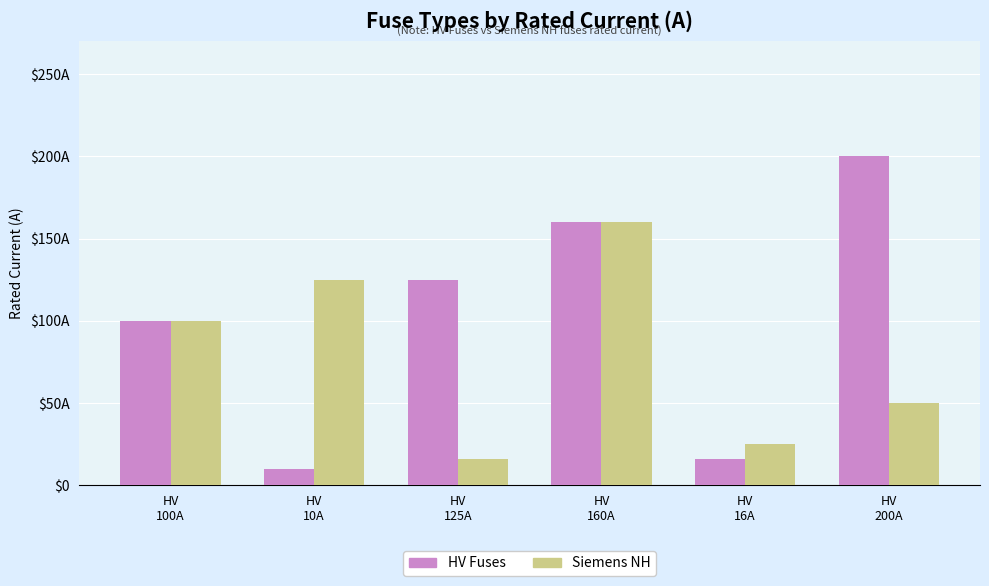

Are the bars grouped side by side (vs. stacked)?

Yes